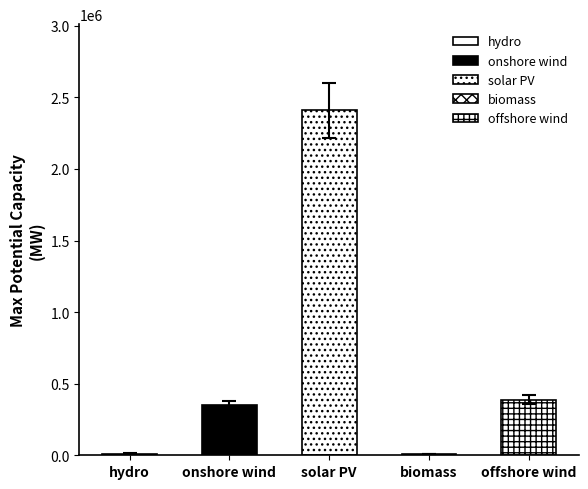

List the labels in order of value, largest first.

solar PV, offshore wind, onshore wind, hydro, biomass